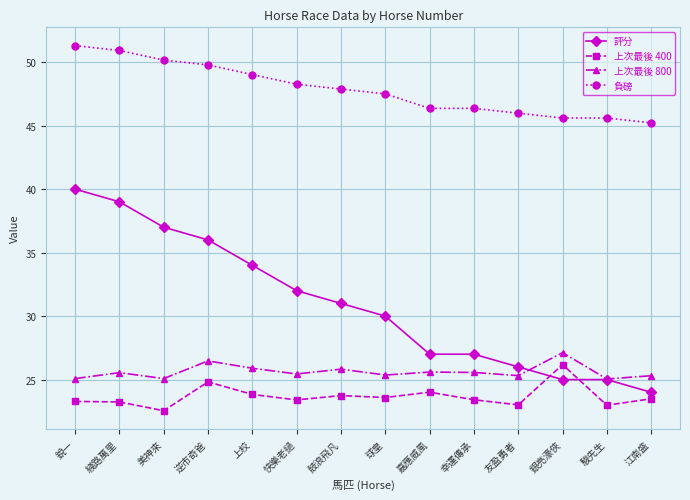

Read the 負磅 value at 友盈勇者.

46.0